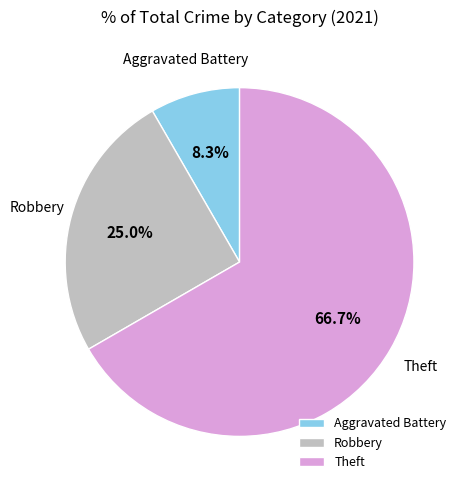

Is it true that Aggravated Battery is 1% of the pie?

False